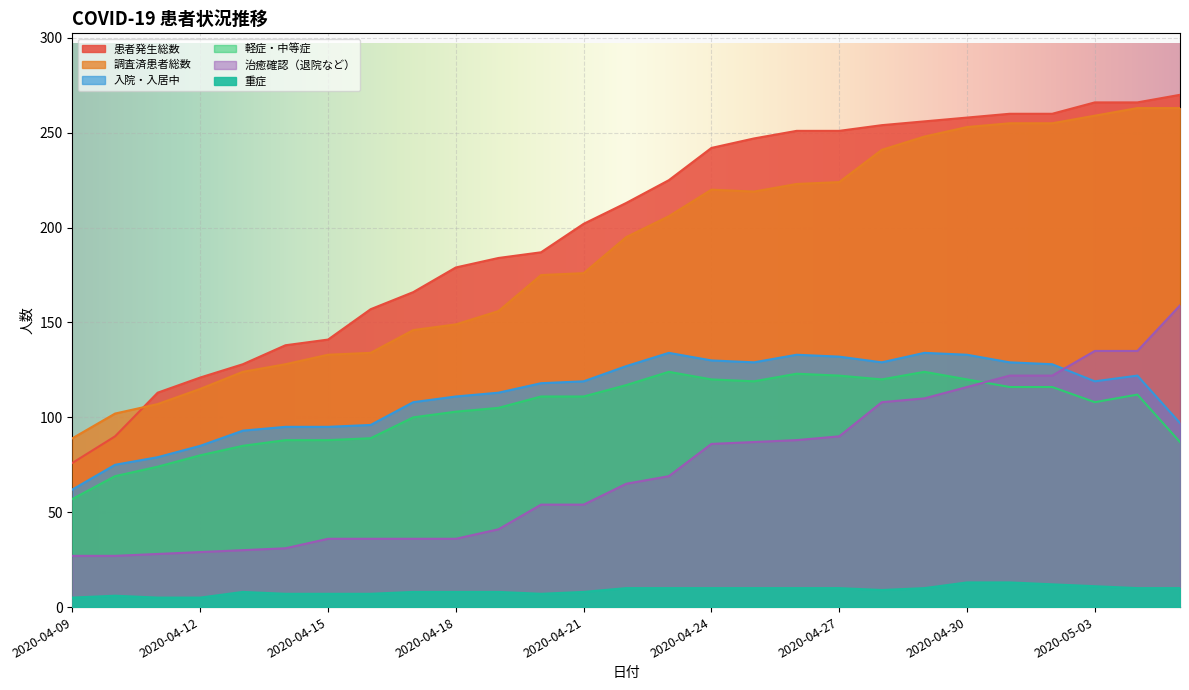

List the series in order of their peak value, lowest first.

重症, 軽症・中等症, 入院・入居中, 治癒確認（退院など）, 調査済患者総数, 患者発生総数